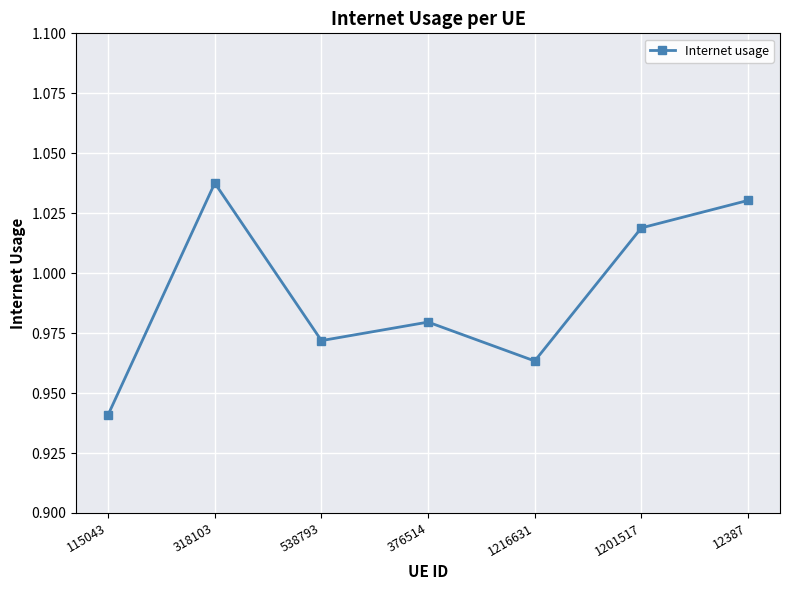

At which category does the chart reach its peak across all series?

318103